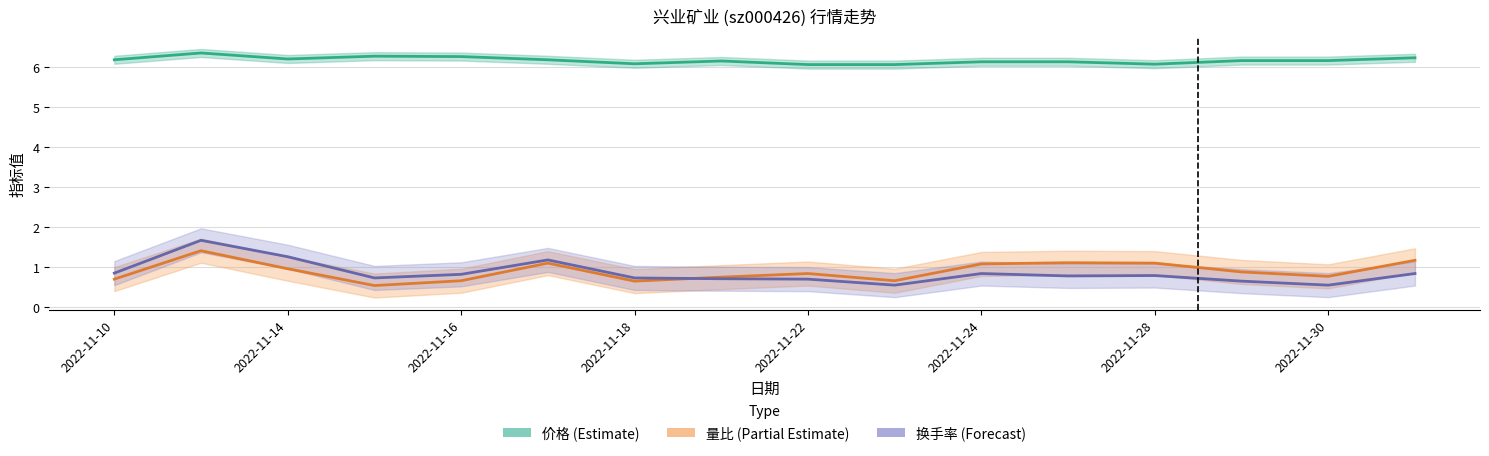

What is the sum of the 价格 (Estimate) values at 2022-11-18 and 2022-11-30?

12.4